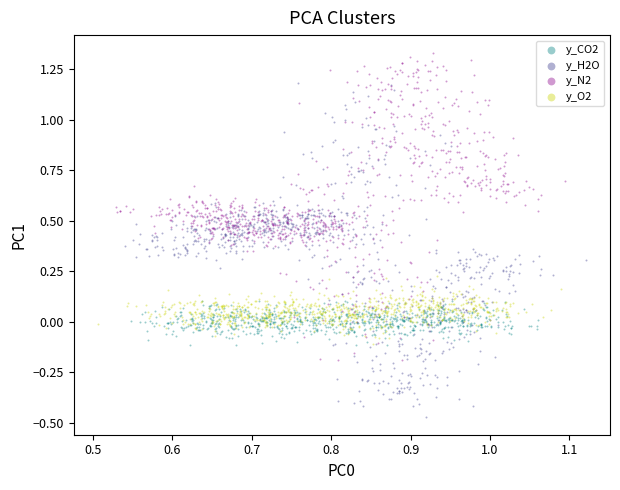

What are all the series names shown in the legend?

y_CO2, y_H2O, y_N2, y_O2